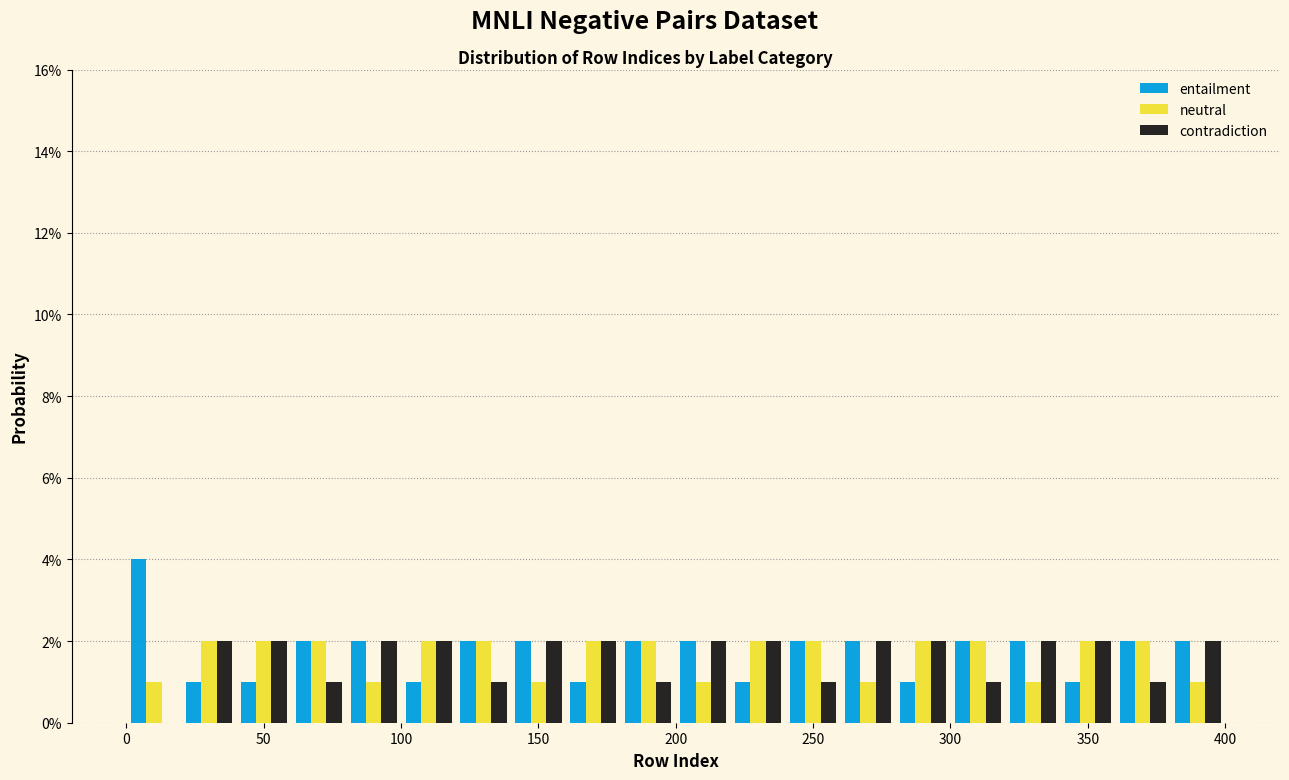

Reading left to right, list every range on the x-axis with the height of the bar of each series over it. The values are not printed on the chart, so give them approximately, as read against the axis.

0 to 20: entailment=4	neutral=1	contradiction=0
20 to 40: entailment=1	neutral=2	contradiction=2
40 to 60: entailment=1	neutral=2	contradiction=2
60 to 80: entailment=2	neutral=2	contradiction=1
80 to 100: entailment=2	neutral=1	contradiction=2
100 to 120: entailment=1	neutral=2	contradiction=2
120 to 140: entailment=2	neutral=2	contradiction=1
140 to 160: entailment=2	neutral=1	contradiction=2
160 to 180: entailment=1	neutral=2	contradiction=2
180 to 200: entailment=2	neutral=2	contradiction=1
200 to 220: entailment=2	neutral=1	contradiction=2
220 to 240: entailment=1	neutral=2	contradiction=2
240 to 260: entailment=2	neutral=2	contradiction=1
260 to 280: entailment=2	neutral=1	contradiction=2
280 to 300: entailment=1	neutral=2	contradiction=2
300 to 320: entailment=2	neutral=2	contradiction=1
320 to 340: entailment=2	neutral=1	contradiction=2
340 to 360: entailment=1	neutral=2	contradiction=2
360 to 380: entailment=2	neutral=2	contradiction=1
380 to 400: entailment=2	neutral=1	contradiction=2